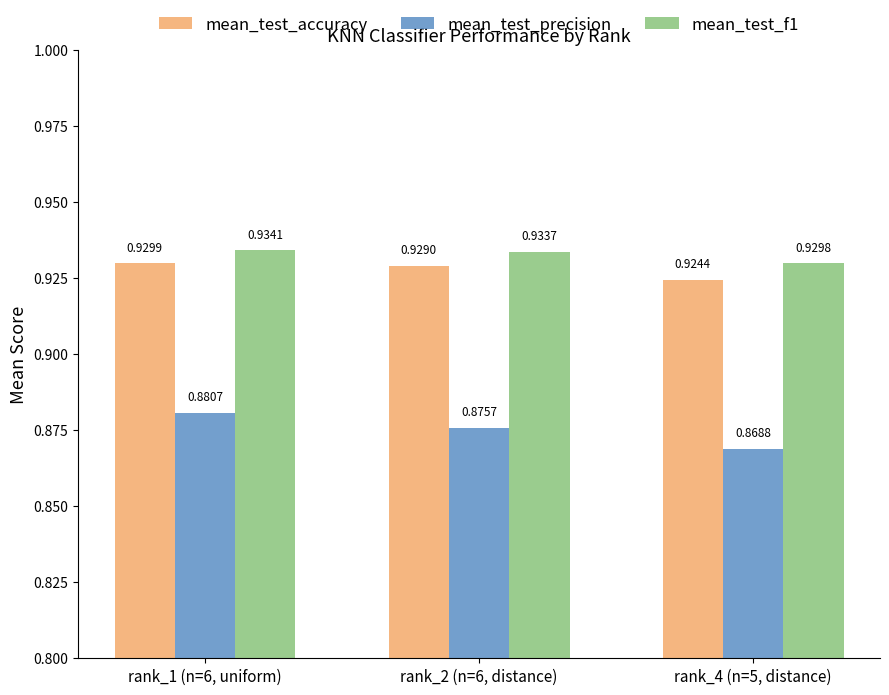

Is it true that mean_test_f1 equals 0.5 at rank_4 (n=5, distance)?

False